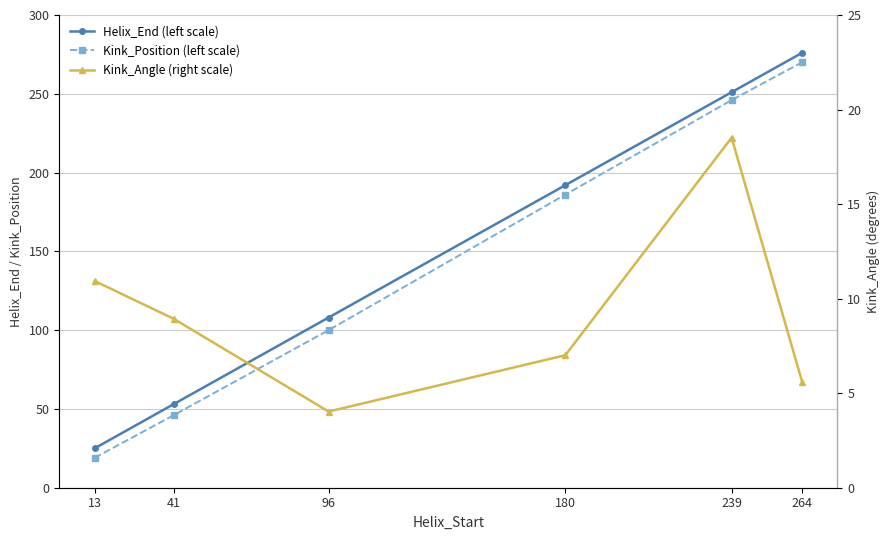

At which category does the chart reach its peak across all series?

264